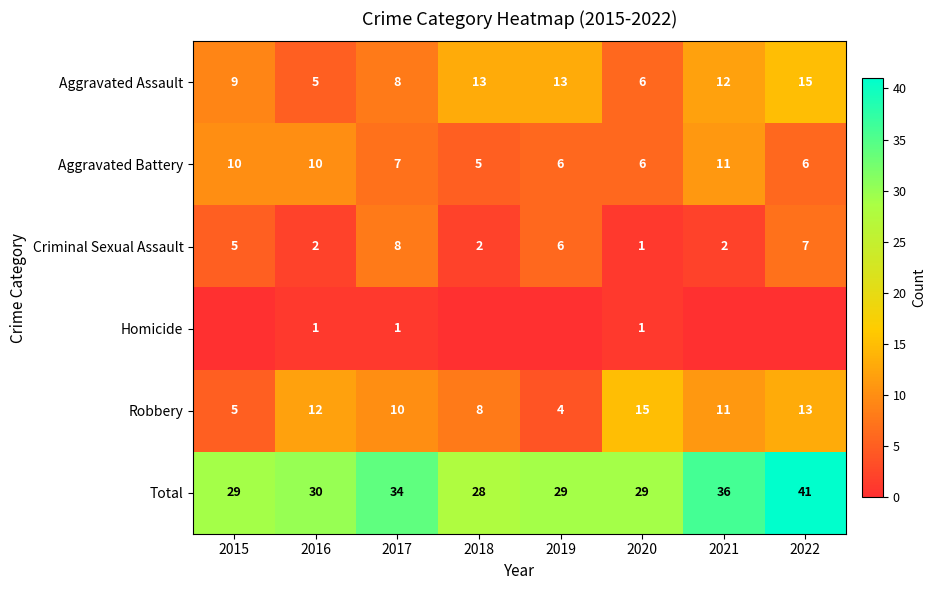

What is the difference between the highest and lowest values at 2015?

29